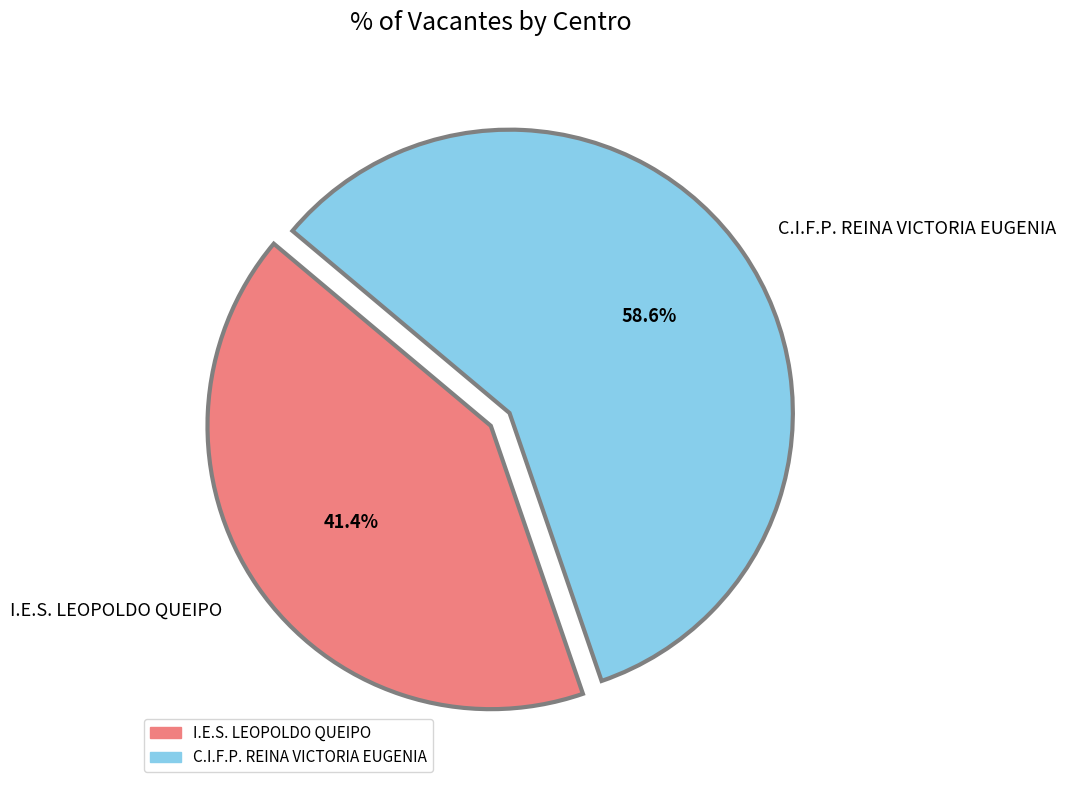

Count the number of slices in the pie.

2